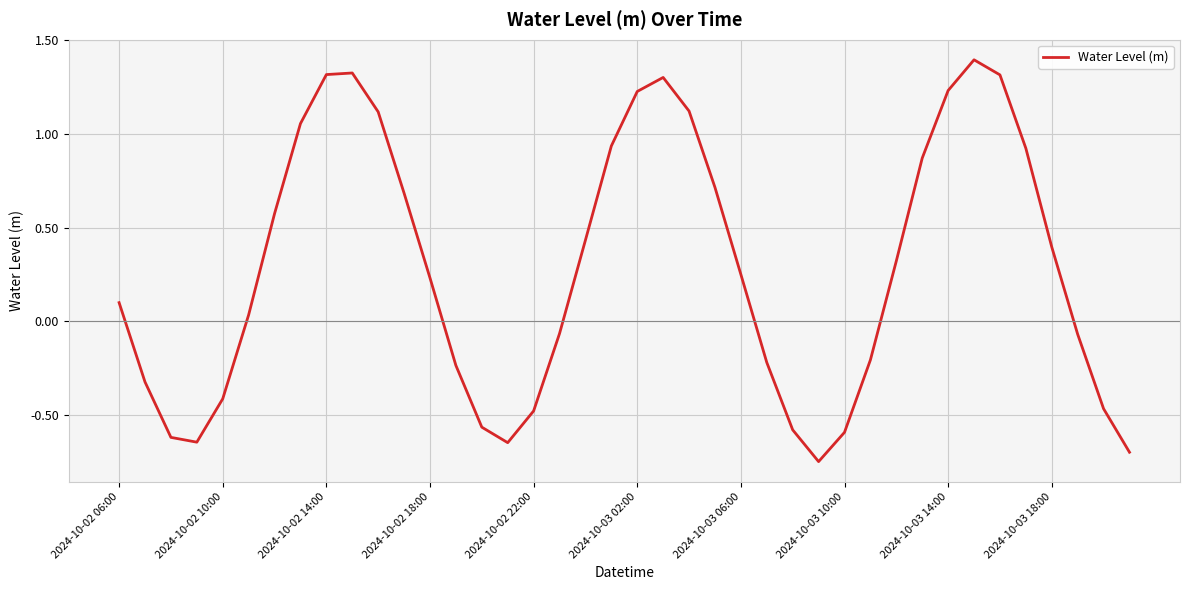

What is the difference between the maximum and minimum values?

2.1